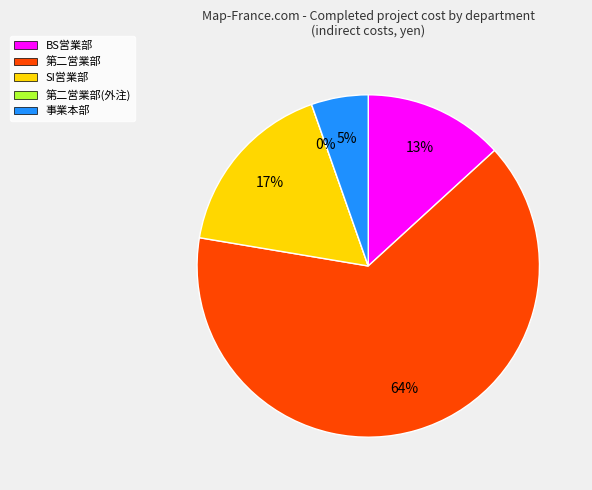

True or false: 第二営業部(外注) accounts for 1% of the total.

False